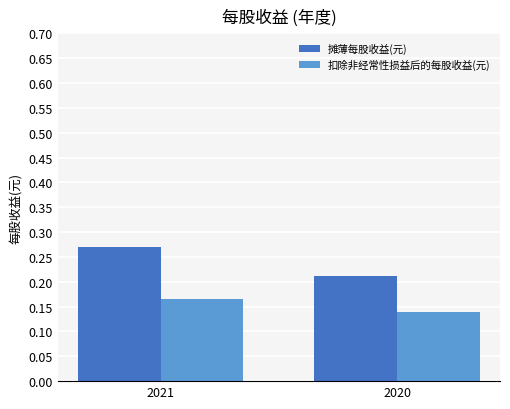

Rank the series by their average value, from lowest to highest.

扣除非经常性损益后的每股收益(元), 摊薄每股收益(元)